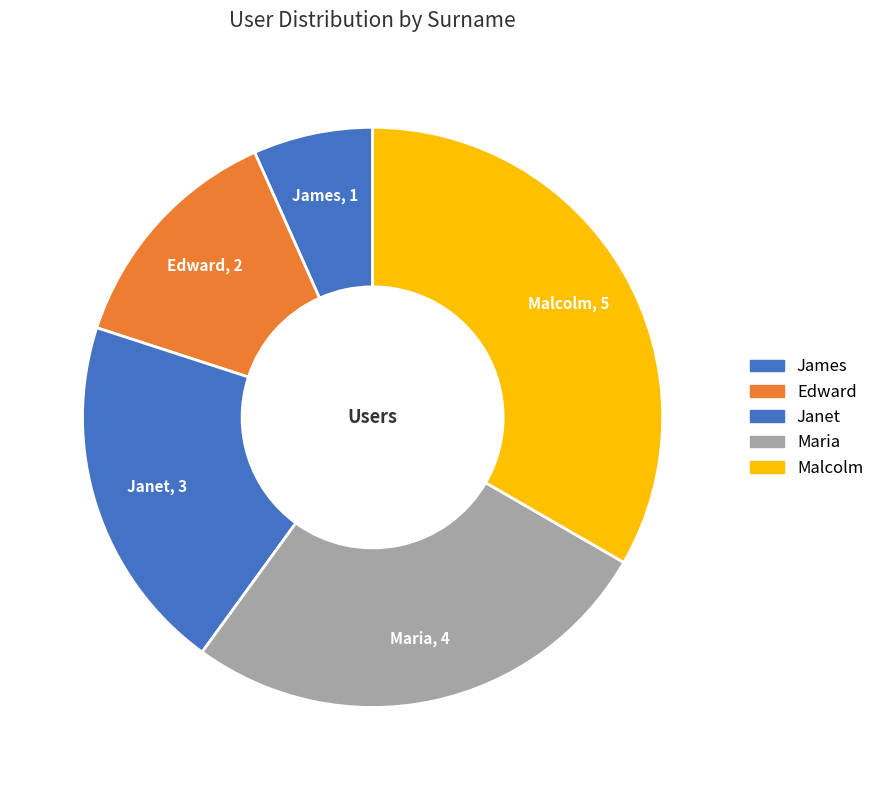

Combined, do Edward and Janet account for over 50%?

No